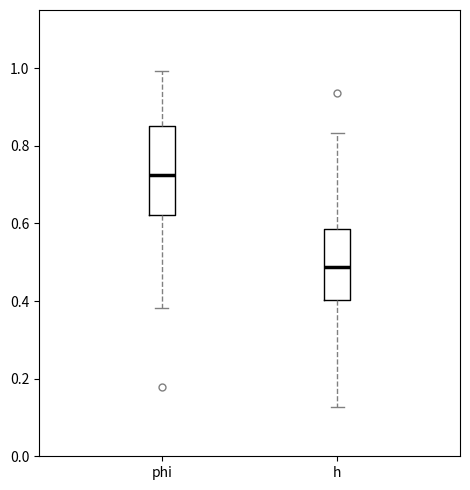

Reading left to right, read every box against the y-axis: the position of its median line, the range the box covers, and the ends of its whiskers. The values are not printed on the chart, so give them approximately, as read against the axis.

phi: median 0.72, box 0.62 to 0.86, whiskers 0.38 to 1.00
h: median 0.48, box 0.40 to 0.58, whiskers 0.12 to 0.84